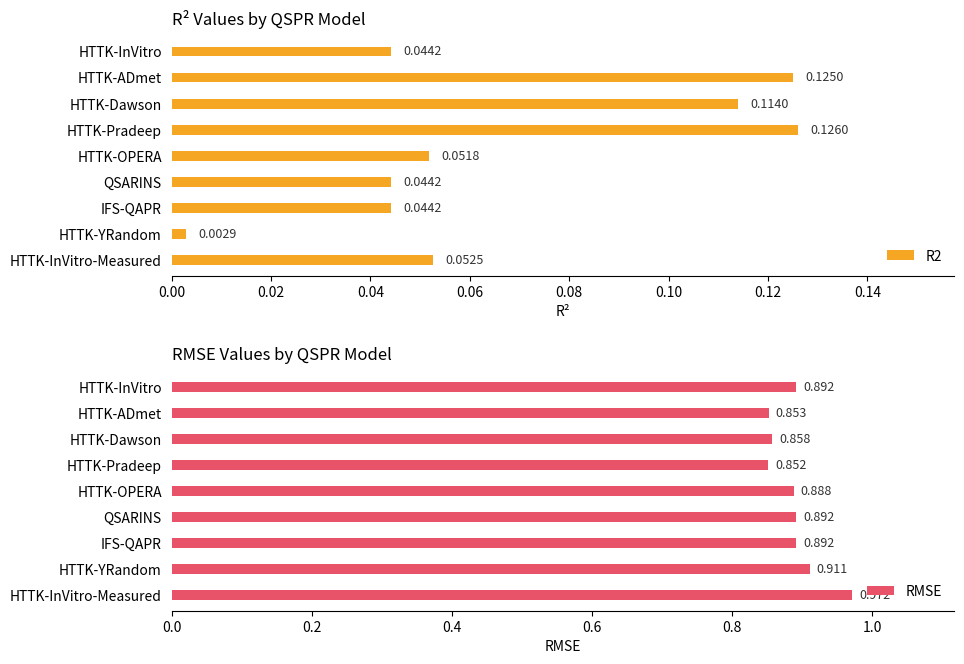

What are all the series names shown in the legend?

R2, RMSE